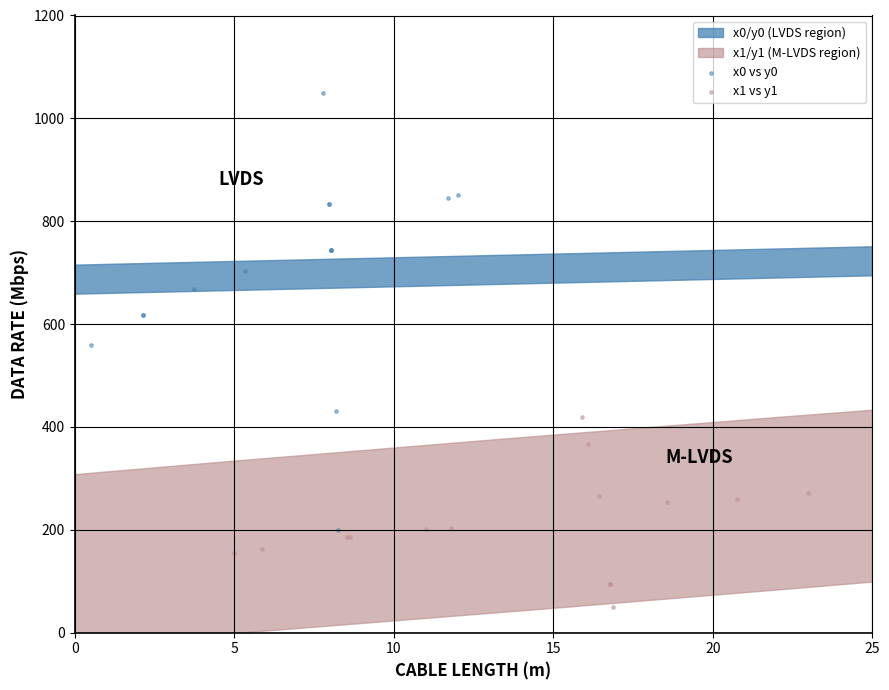

Which series reaches the minimum Y coordinate?

x1 vs y1